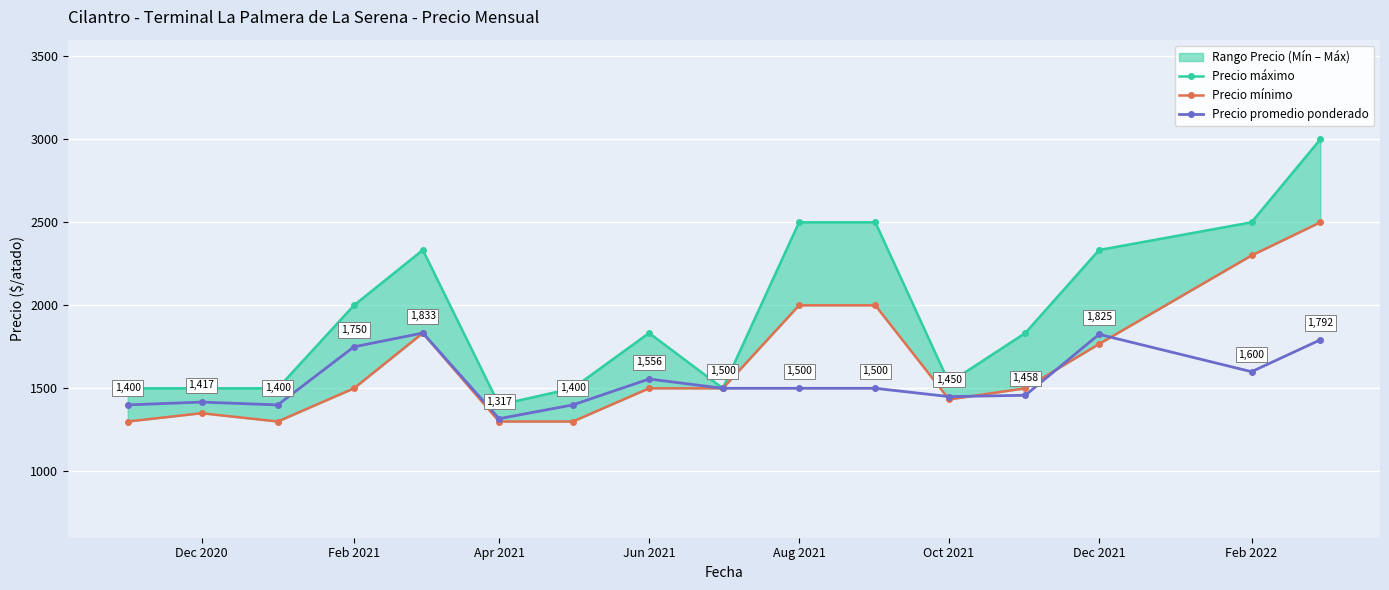

Where is Precio promedio ponderado nearest to the value 1575?

Jun 2021